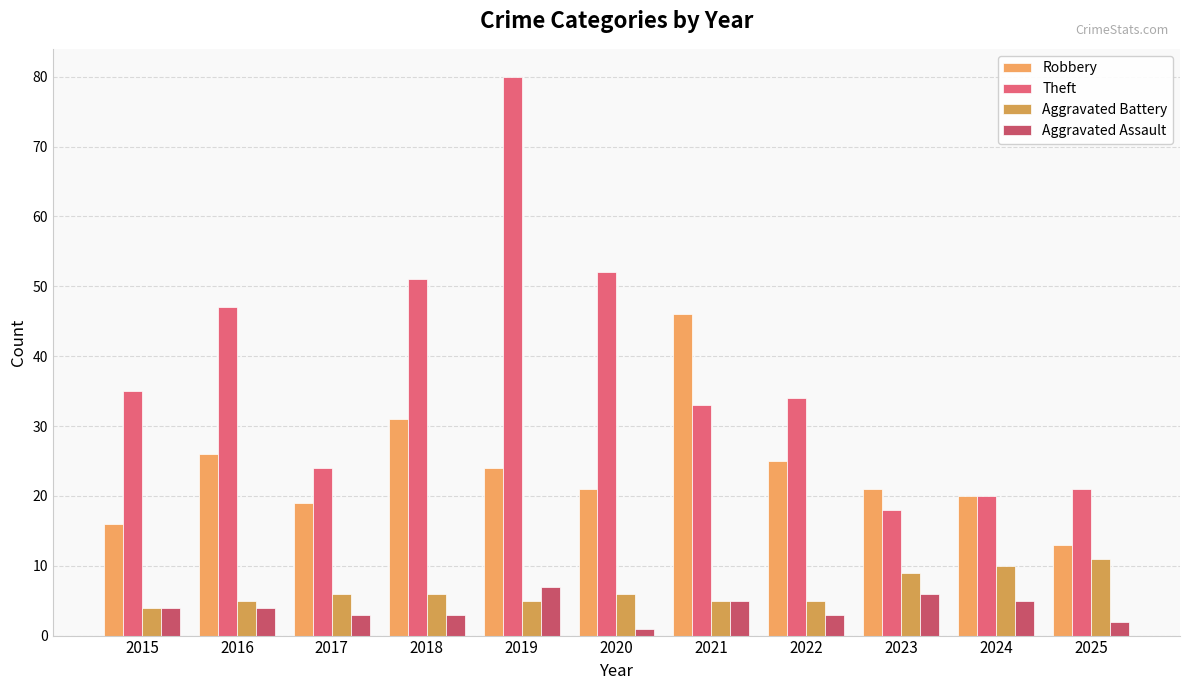

Reading left to right, transcribe all the data shown in this chart.

Robbery: 16	26	19	31	24	21	46	25	21	20	13
Theft: 35	47	24	51	80	52	33	34	18	20	21
Aggravated Battery: 4	5	6	6	5	6	5	5	9	10	11
Aggravated Assault: 4	4	3	3	7	1	5	3	6	5	2